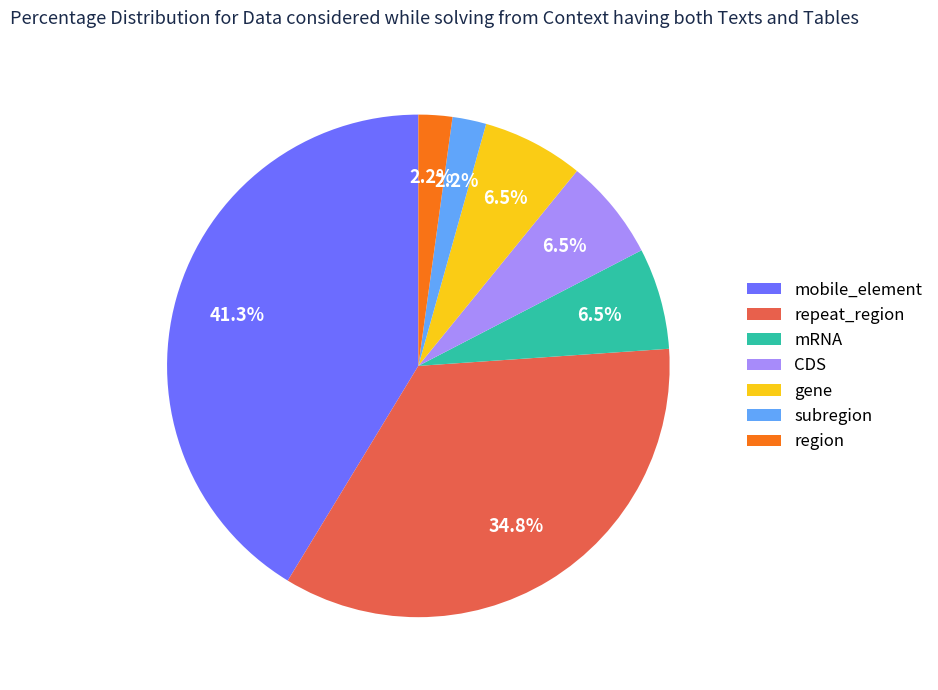

To the nearest percent, what is the average slice percentage?

14%